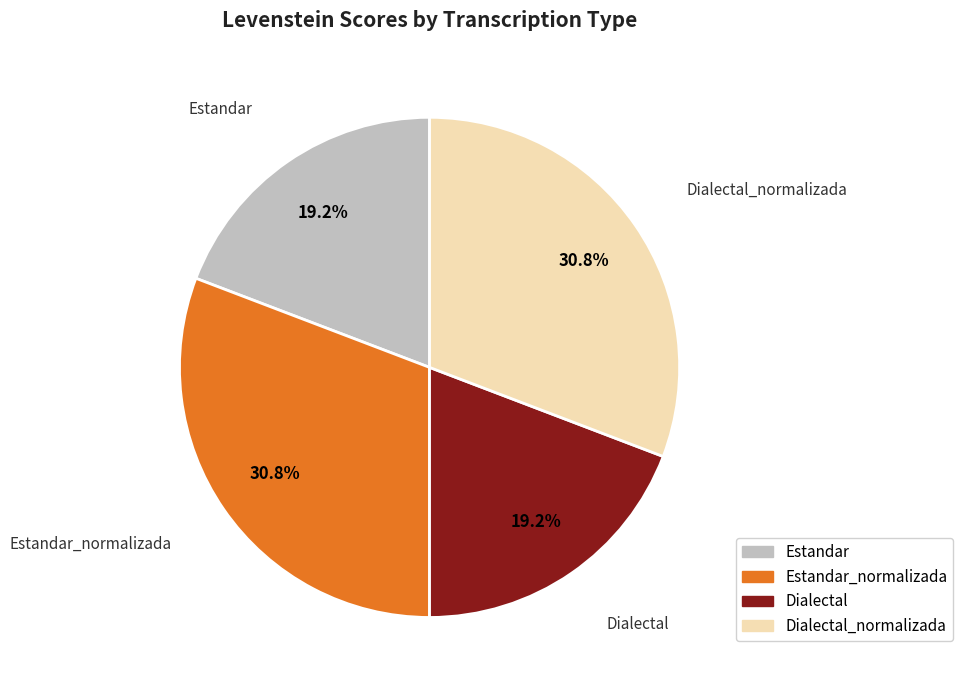

Is there any slice that represents more than half of the pie?

No